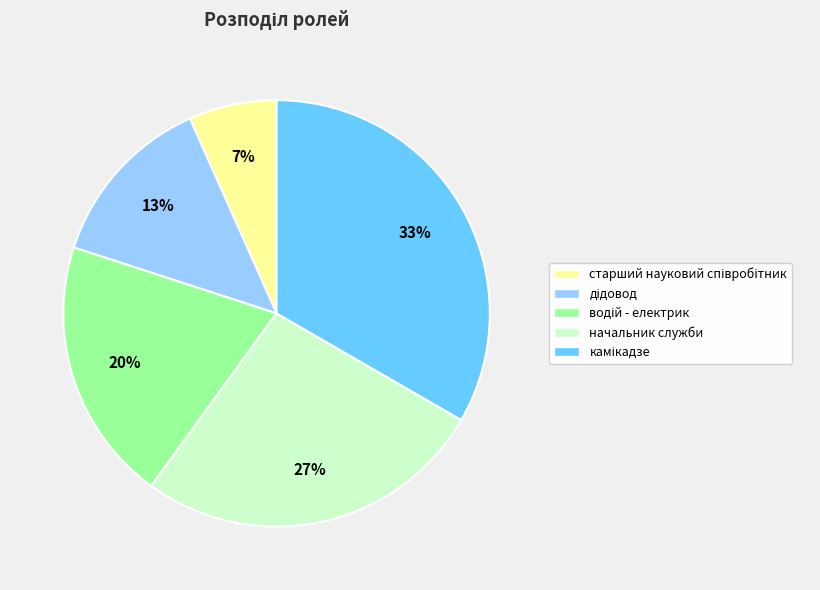

To the nearest percent, what is the average slice percentage?

20%